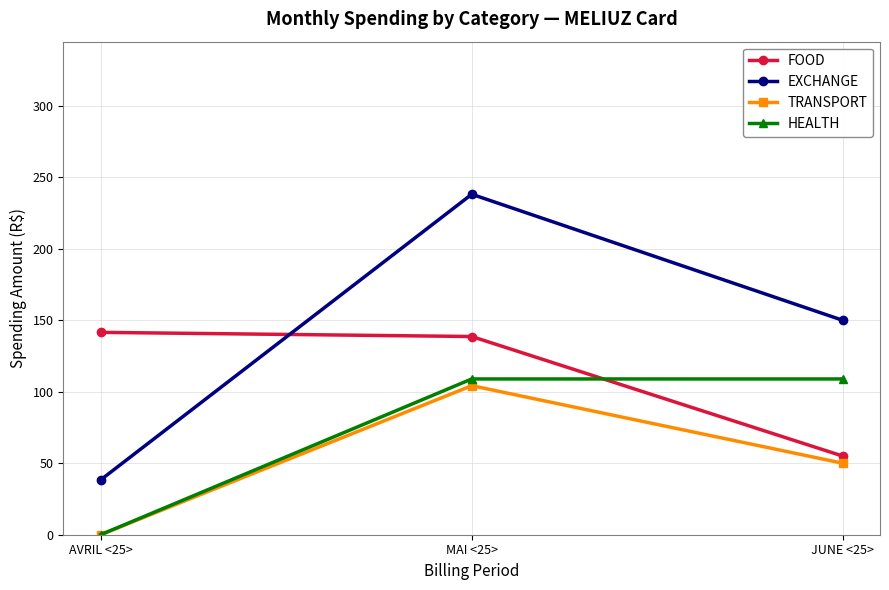

Which series has the widest spread of values?

EXCHANGE